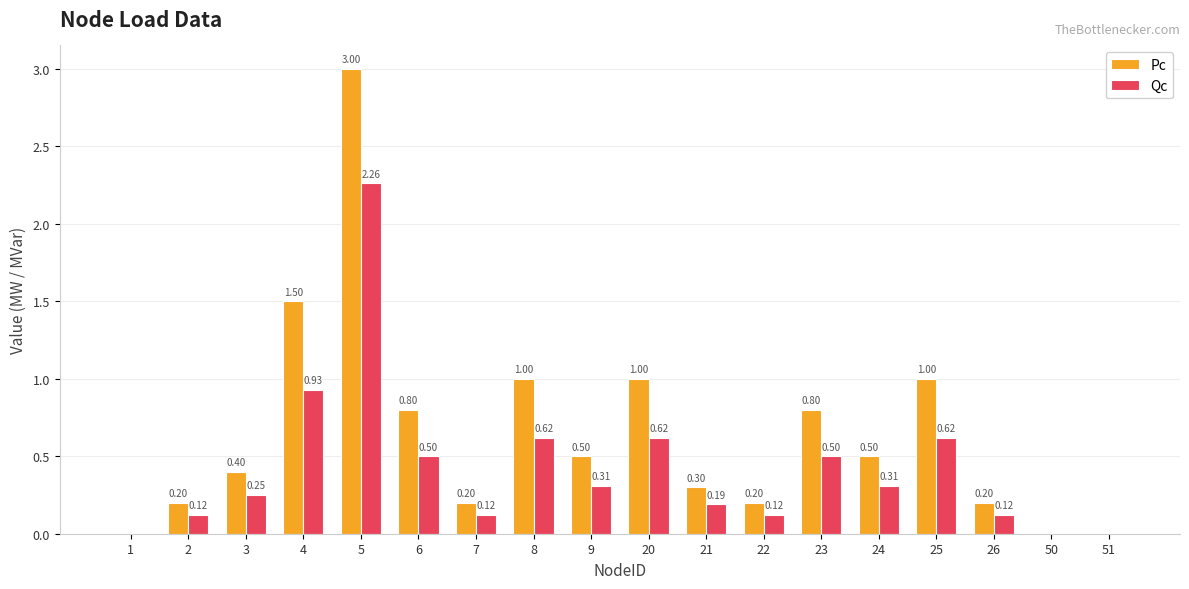

Is the value of Qc at 9 greater than the value of Pc at 2?

Yes